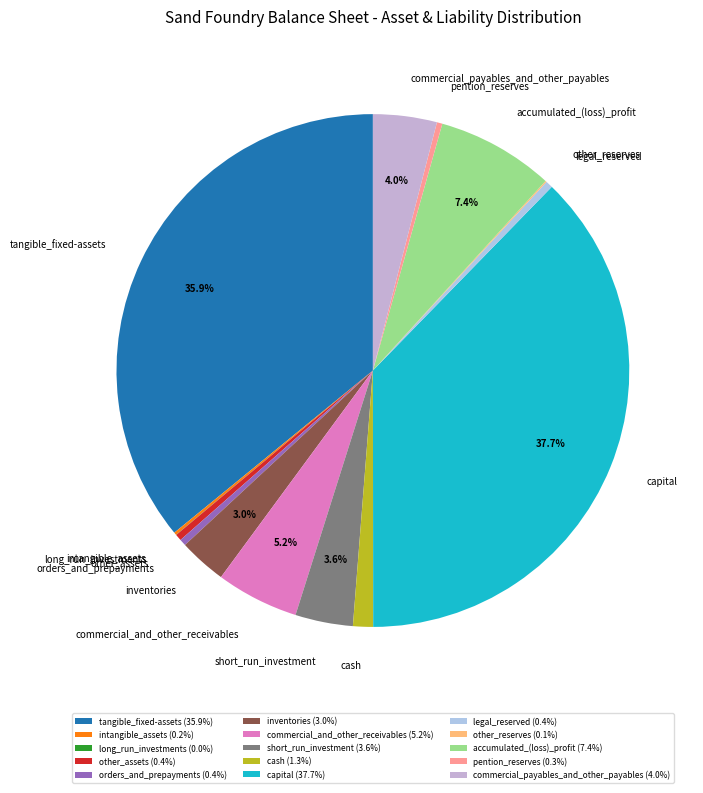

Combined, what portion of the pie is short_run_investment and accumulated_(loss)_profit?

11.0%